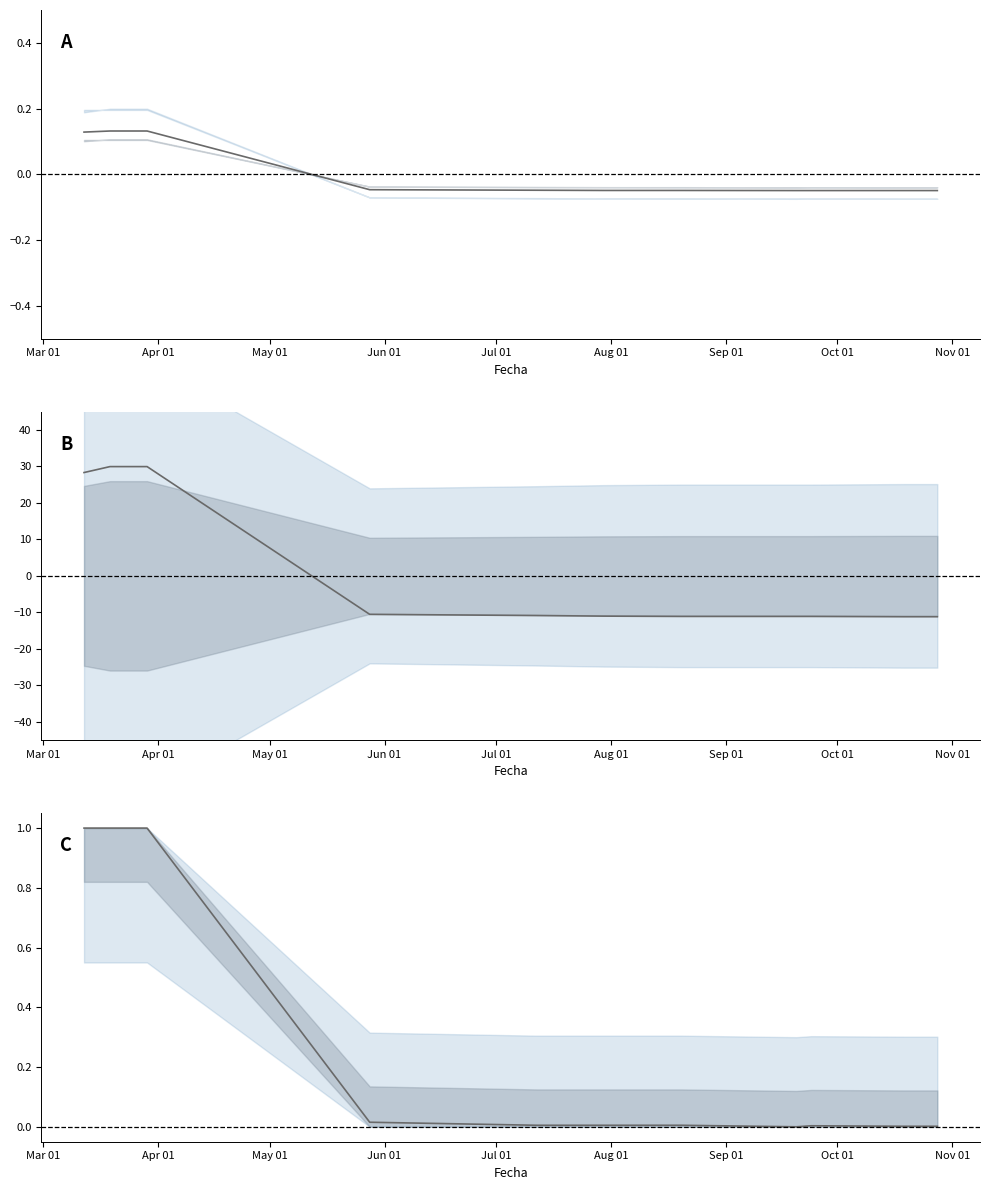

How many values in the Precio promedio ponderado series exceed 0?

3